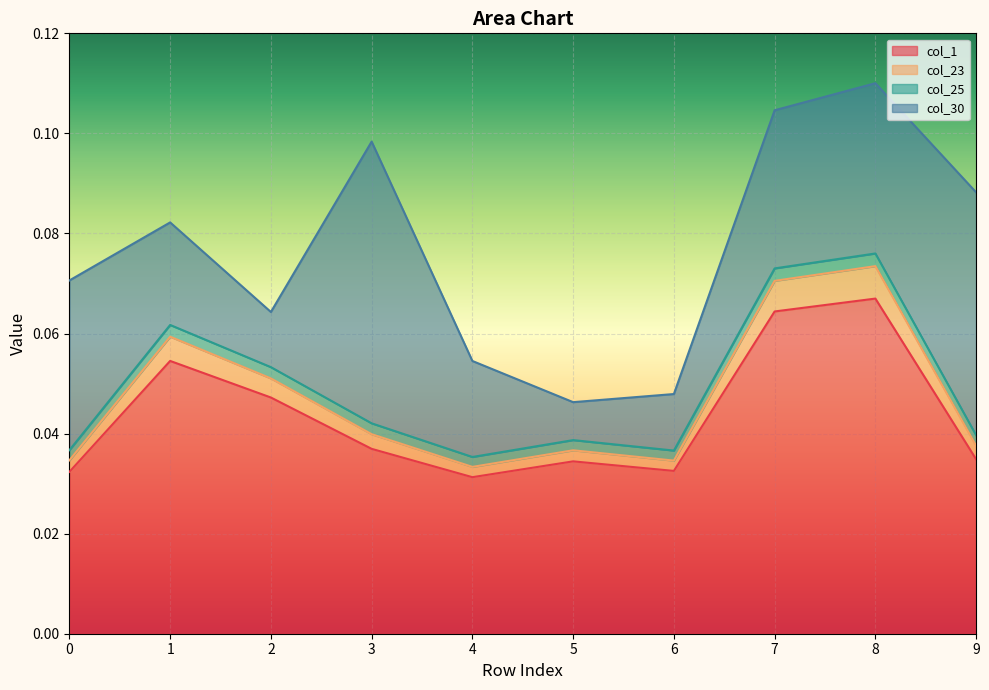

In col_25, how many points are lower than both neighbors (excluding endpoints)?

2